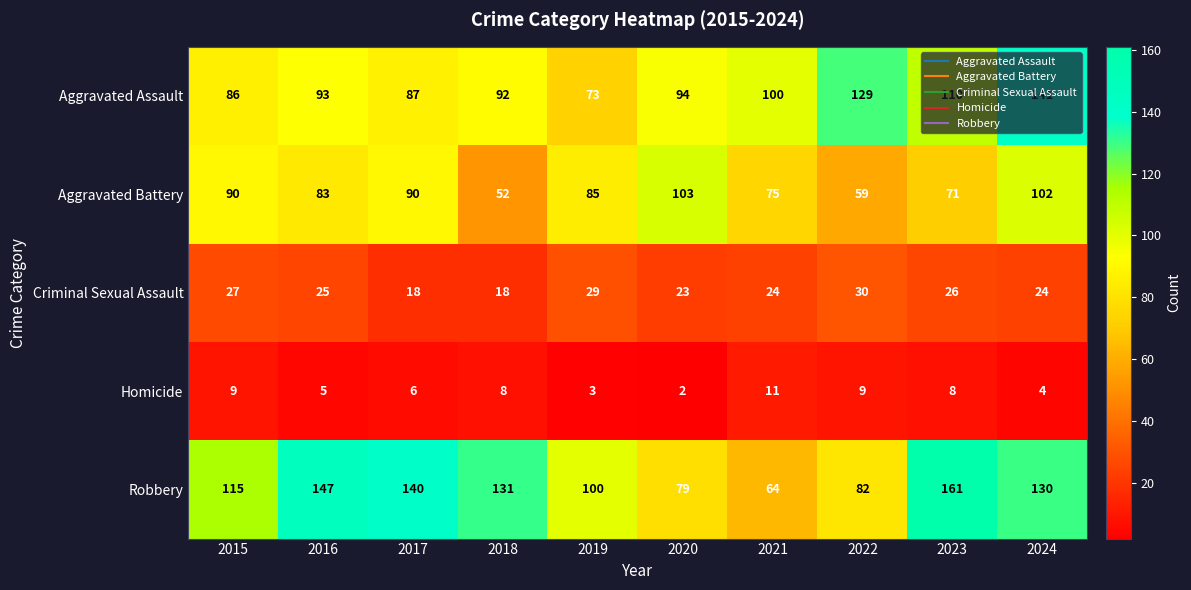

At which label is Homicide closest to 6?

2017